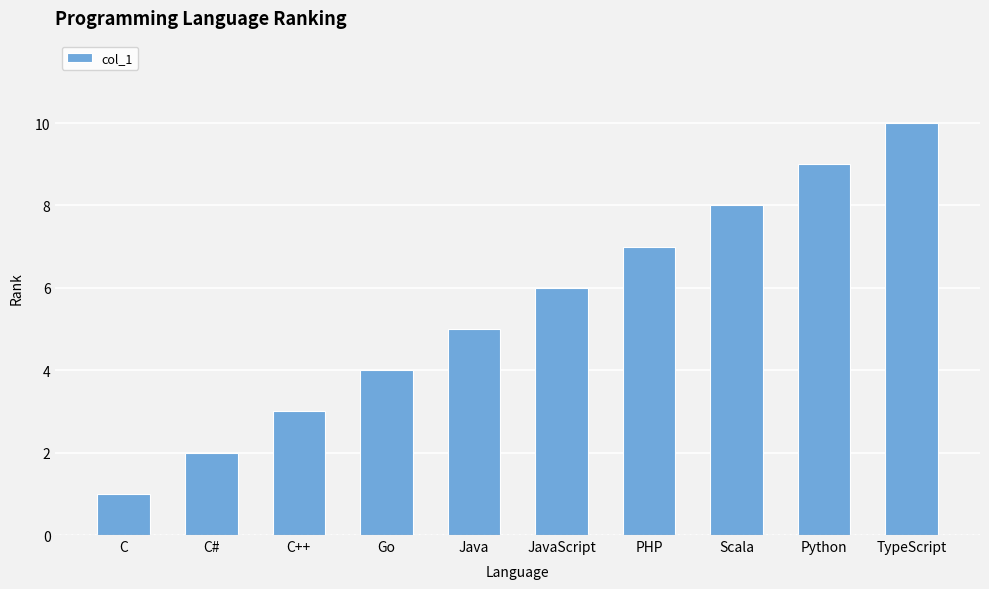

How many categories are shown in the chart?

10